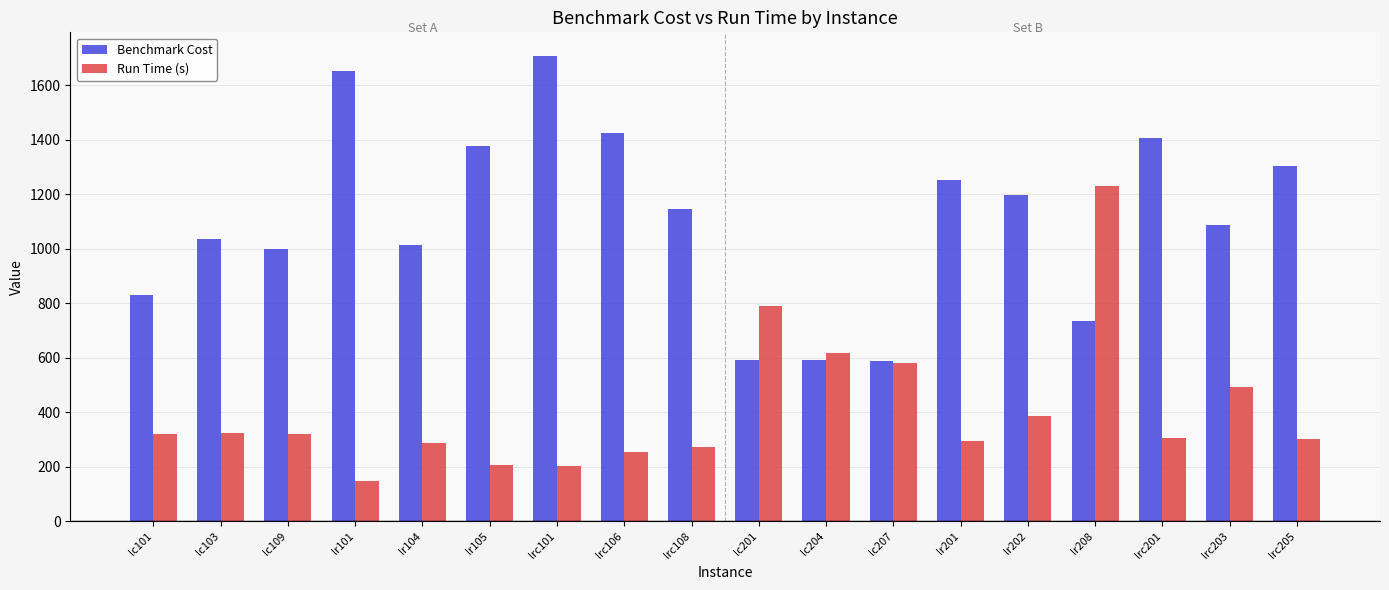

List the series in order of their overall mean, lowest first.

Run Time (s), Benchmark Cost